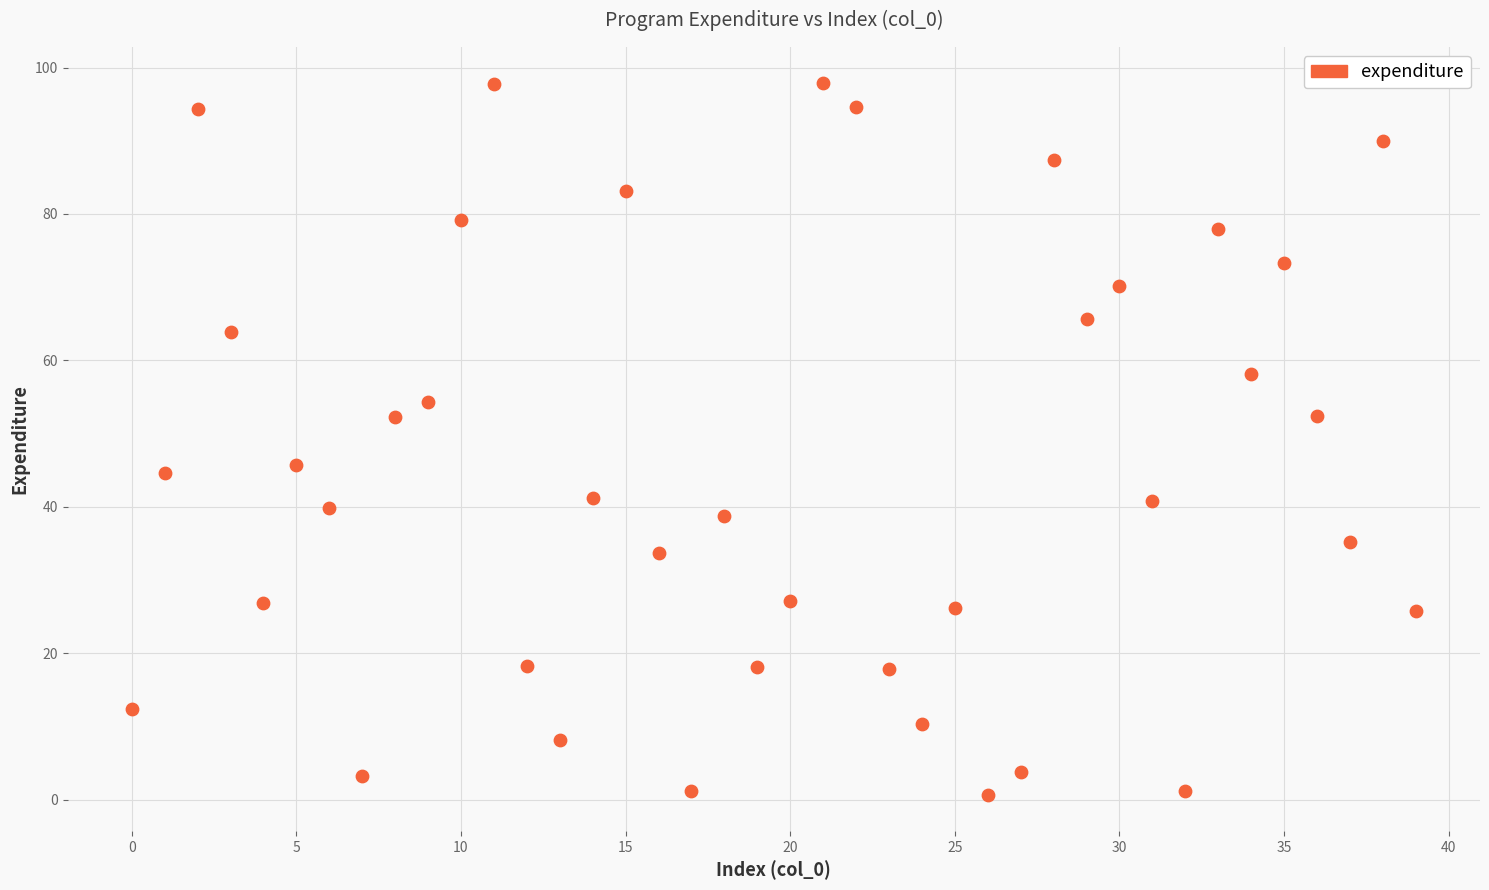

How many data points are displayed?

40